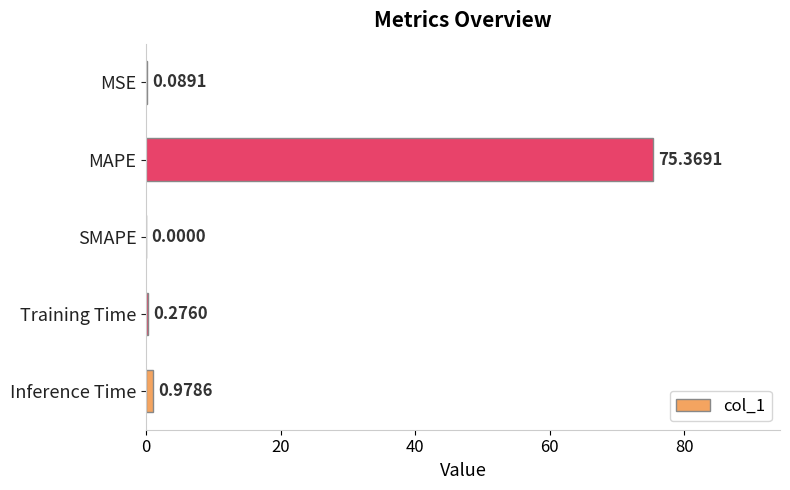

What is the greatest value displayed?

75.4